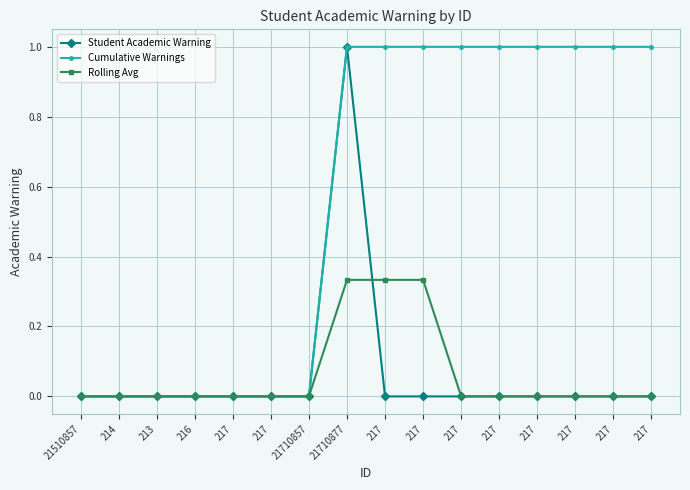

How many lines are shown in the chart?

3